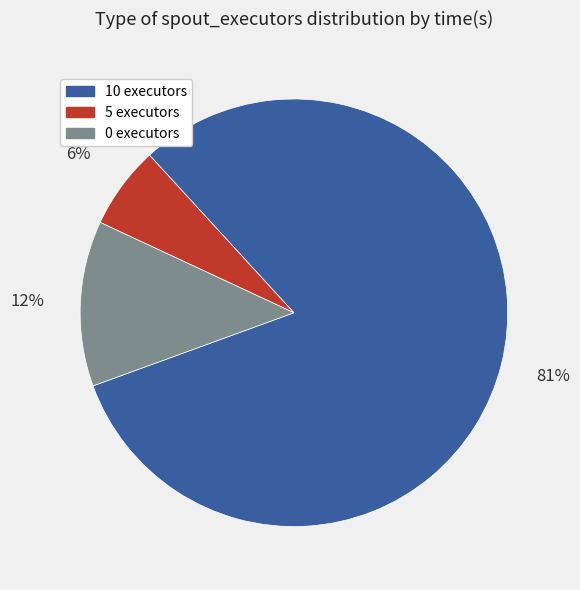

Between 5 executors and 10 executors, which is larger?

10 executors